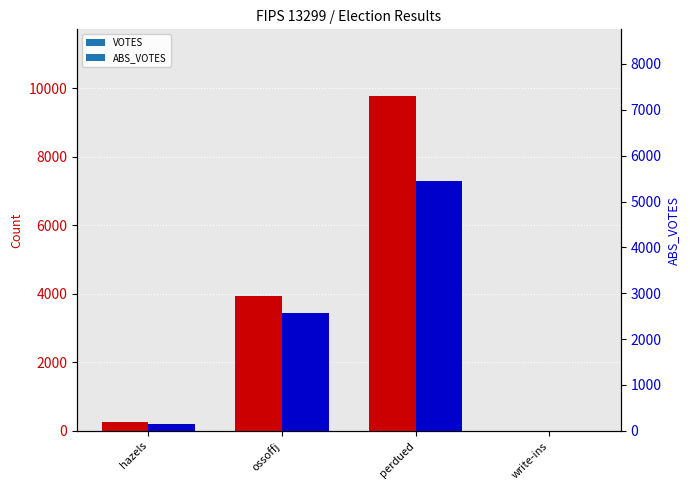

Where is ABS_VOTES nearest to the value 3647?

ossoffj